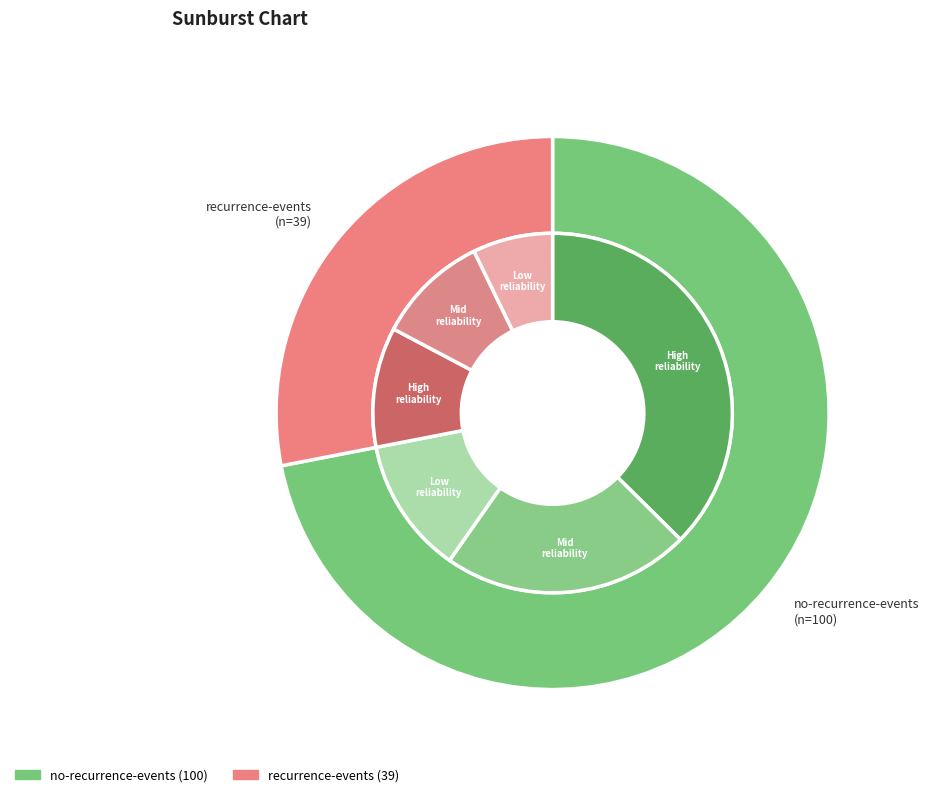

To the nearest percent, what is the average slice percentage?

50%